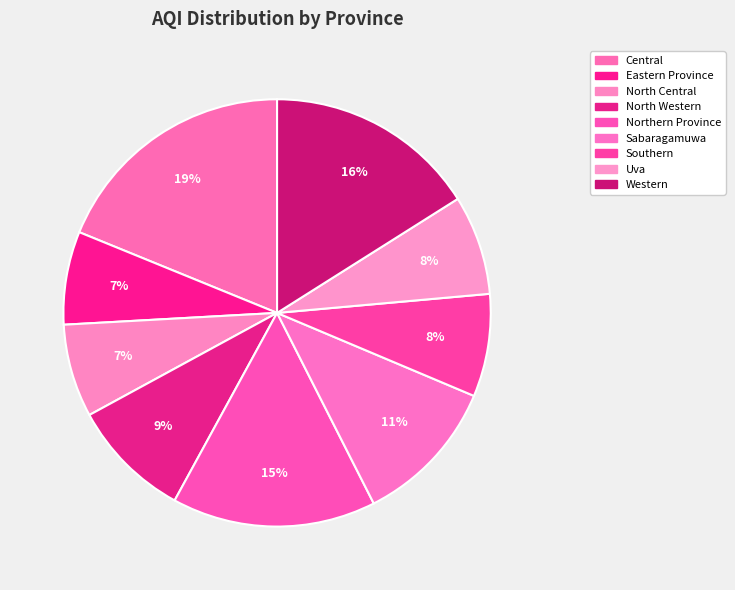

Combined, do Southern and Northern Province account for over 50%?

No